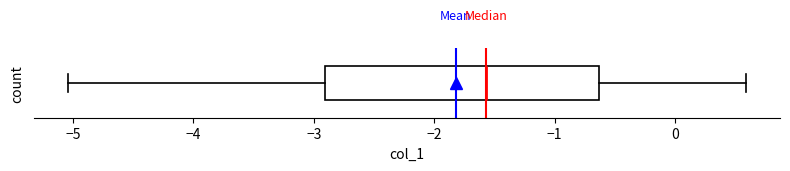

Where does the left whisker of the box end on the x-axis? The values are not printed on the chart, so give them approximately, as read against the axis.

-5.0